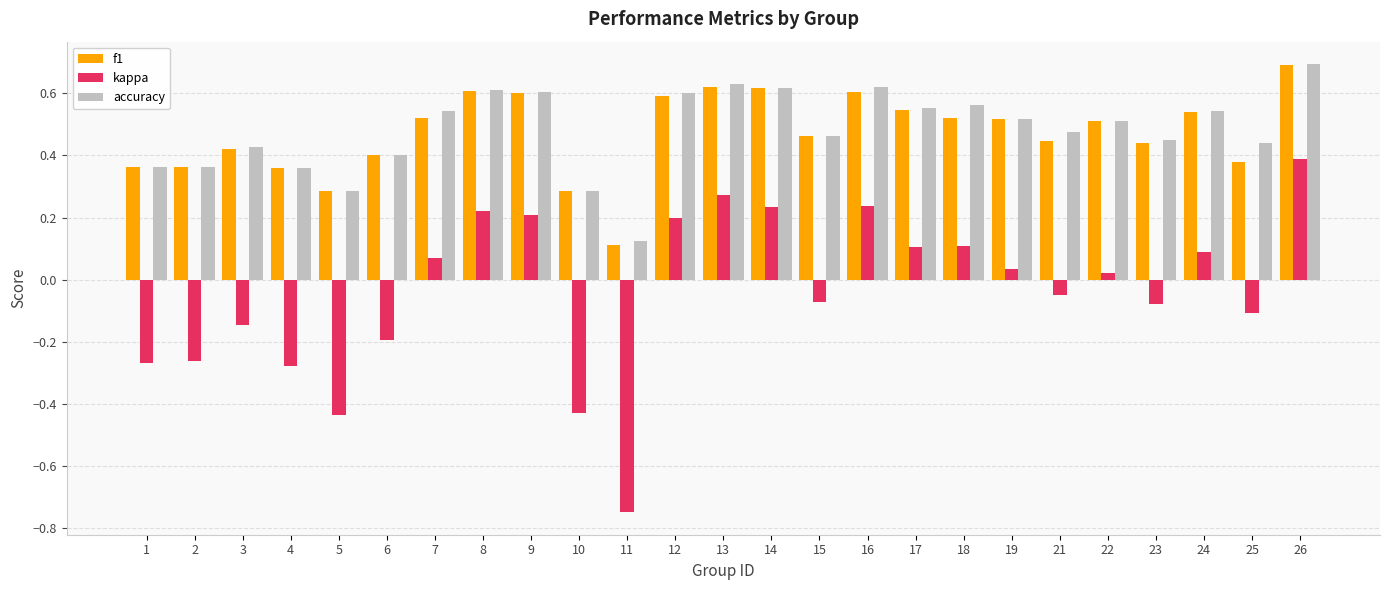

Which series has the widest spread of values?

kappa